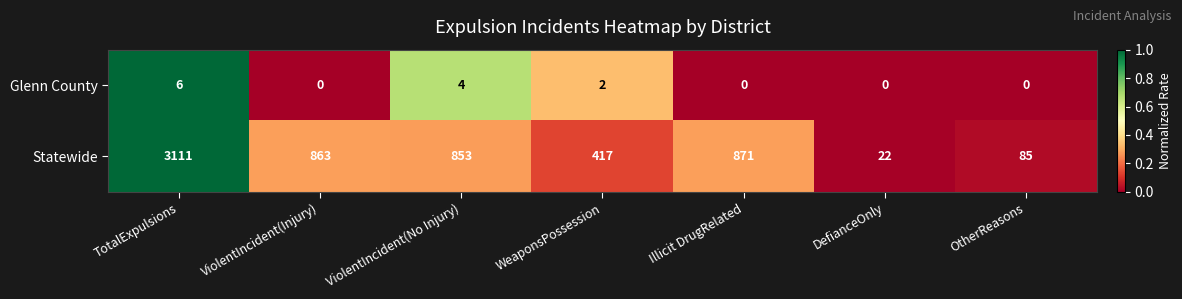

What is the difference between the highest and lowest values at Illicit DrugRelated?

871